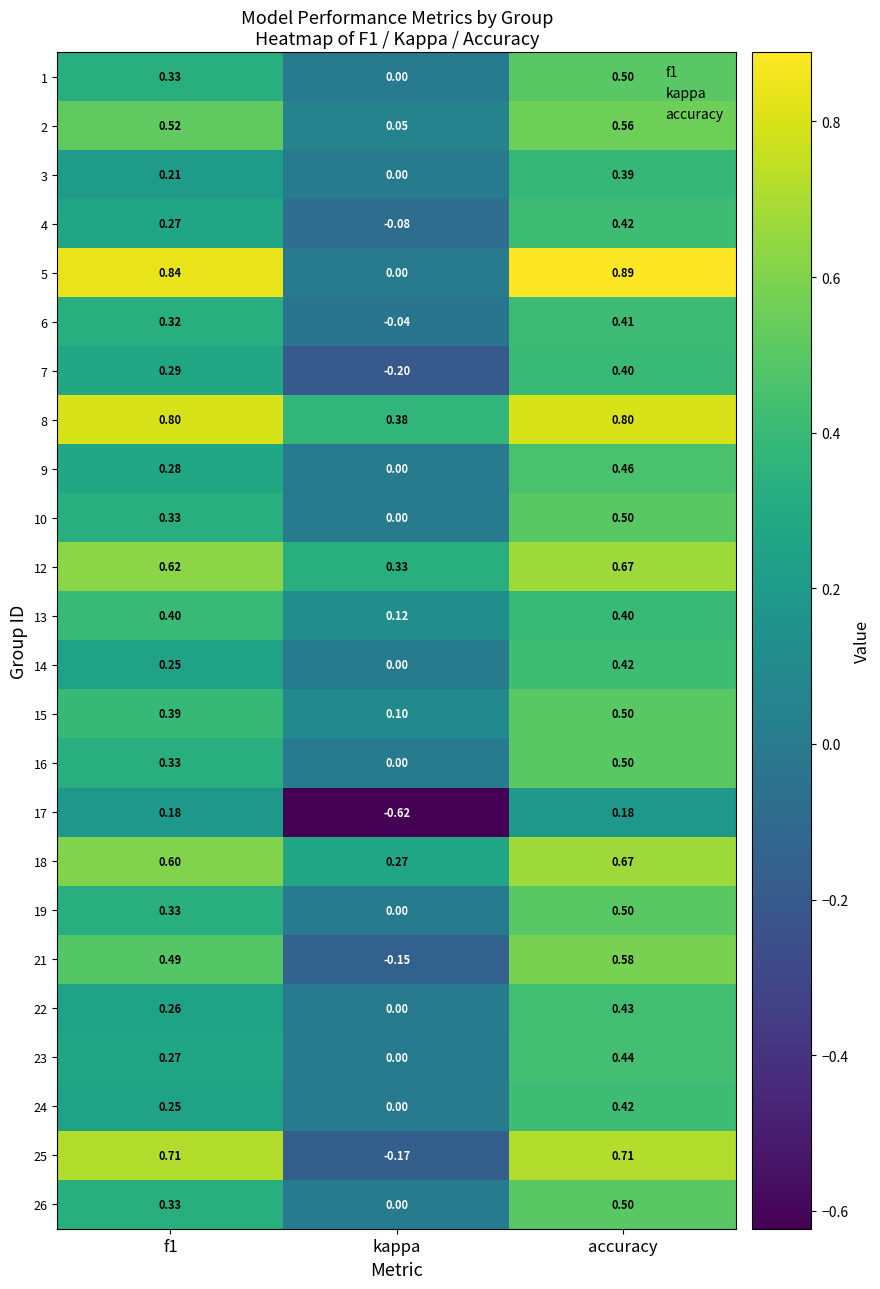

At which category does the chart reach its peak across all series?

accuracy